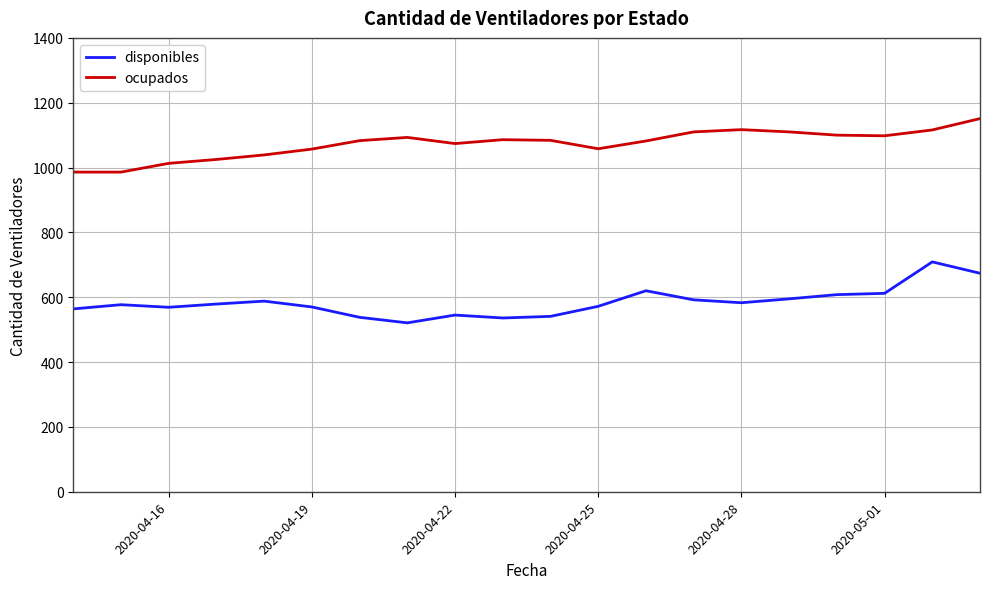

What is the difference between the maximum and minimum values in the ocupados series?

165